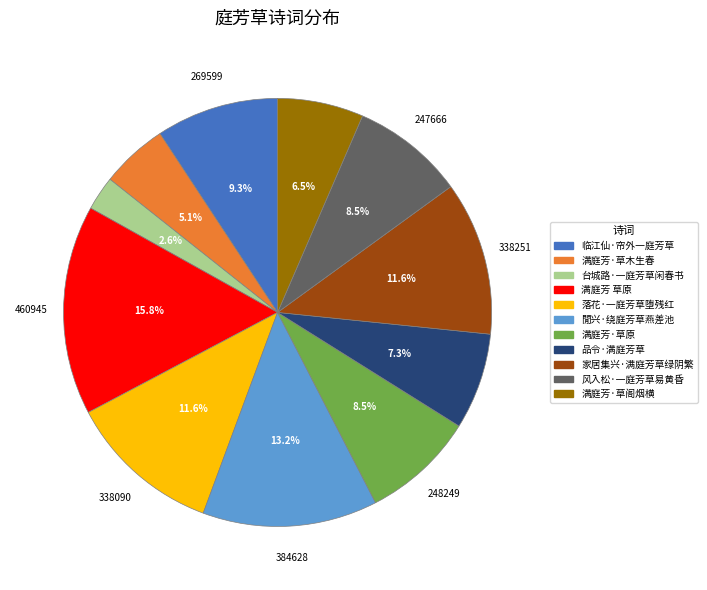

To the nearest percent, what percentage of the pie is 满庭芳 草原?

16%